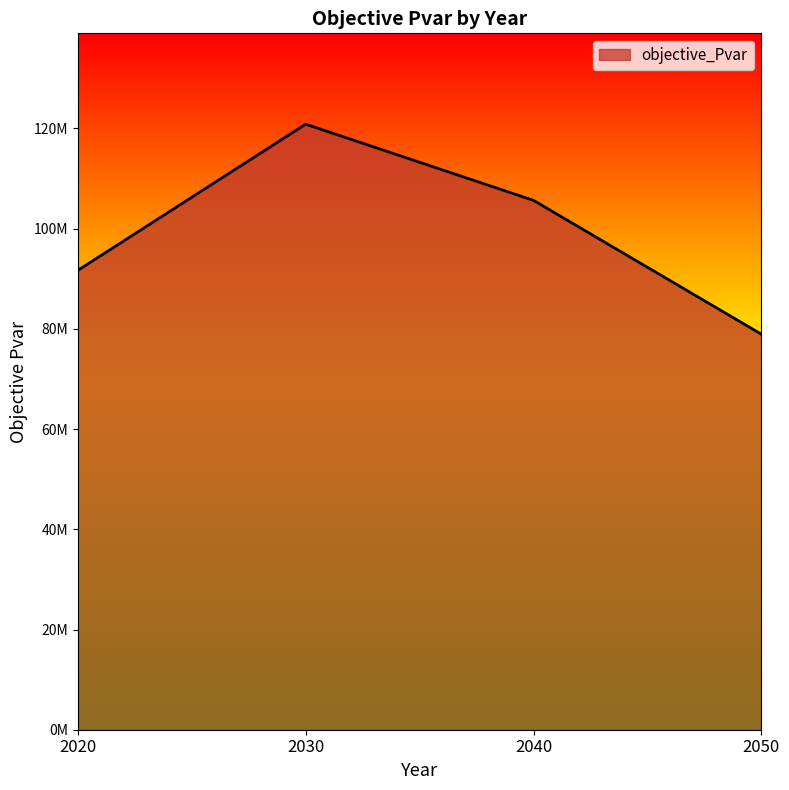

What is the value of the 3rd point from the left?

105641359.3